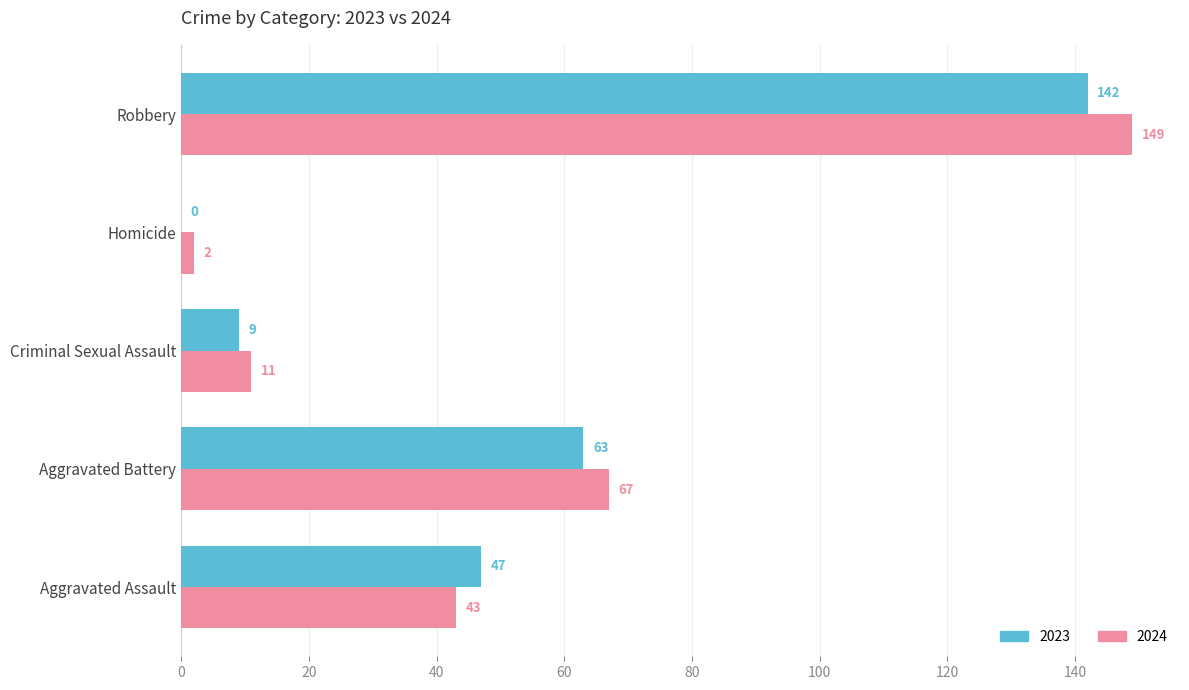

Where is 2024 nearest to the value 75?

Aggravated Battery